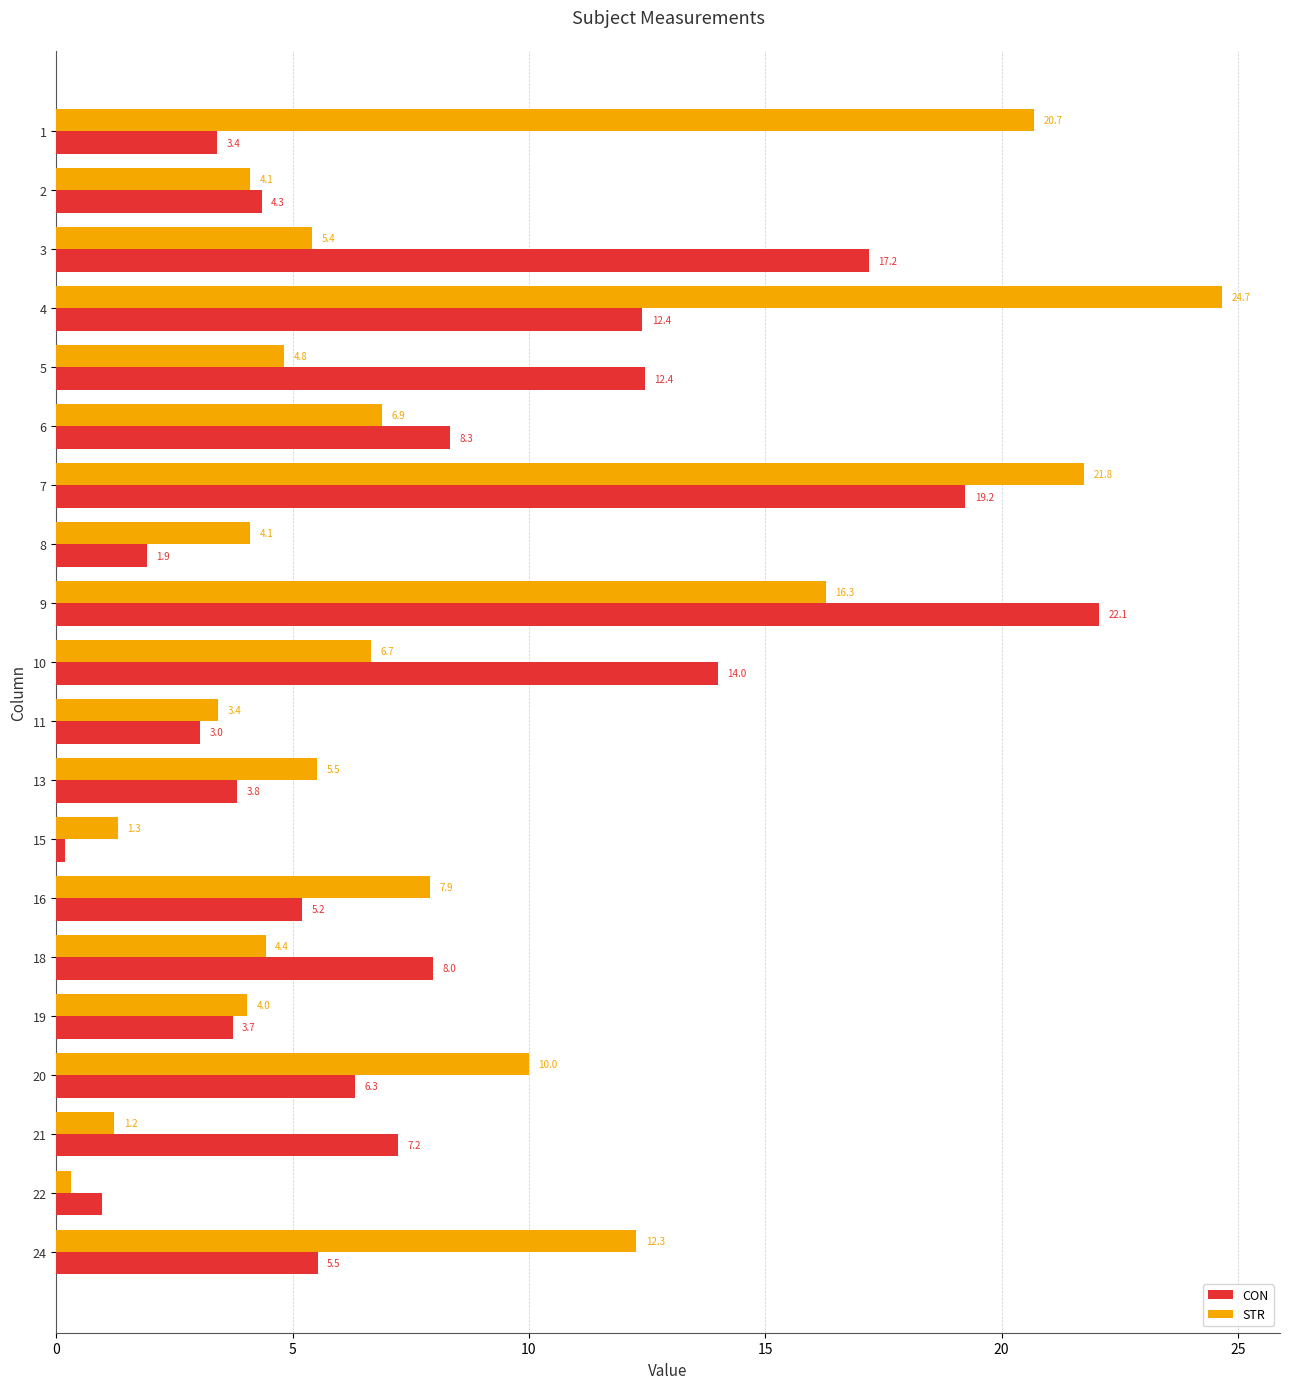

What is the average value of the CON series?

8.0